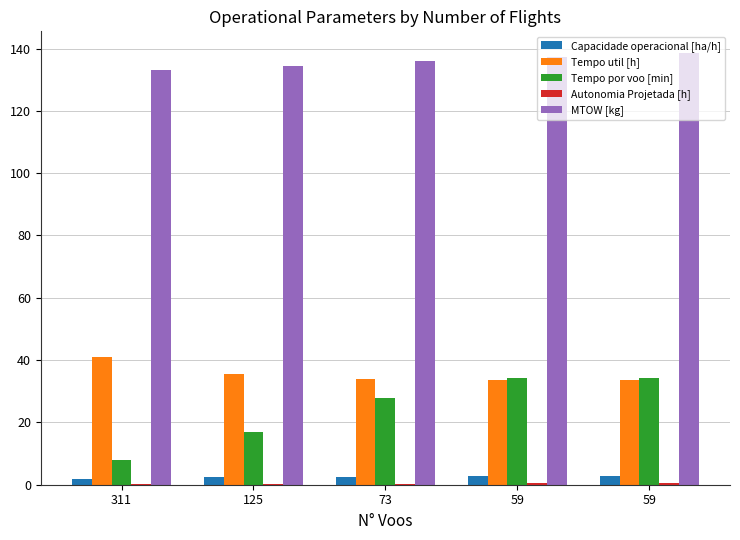

The value of MTOW [kg] at 125 is 62.2. True or false?

False